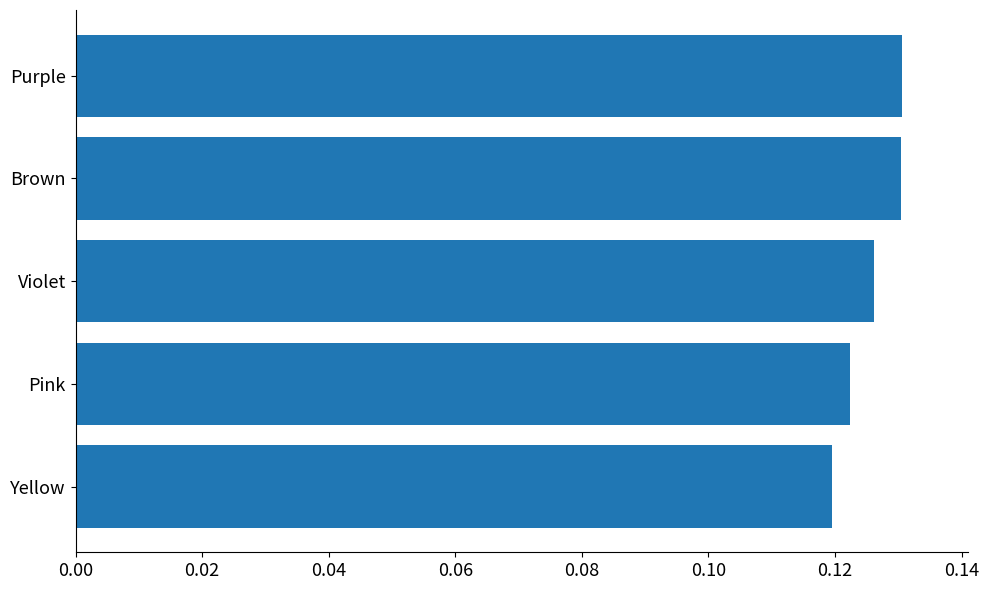

Which category has the lowest value across all series?

Yellow